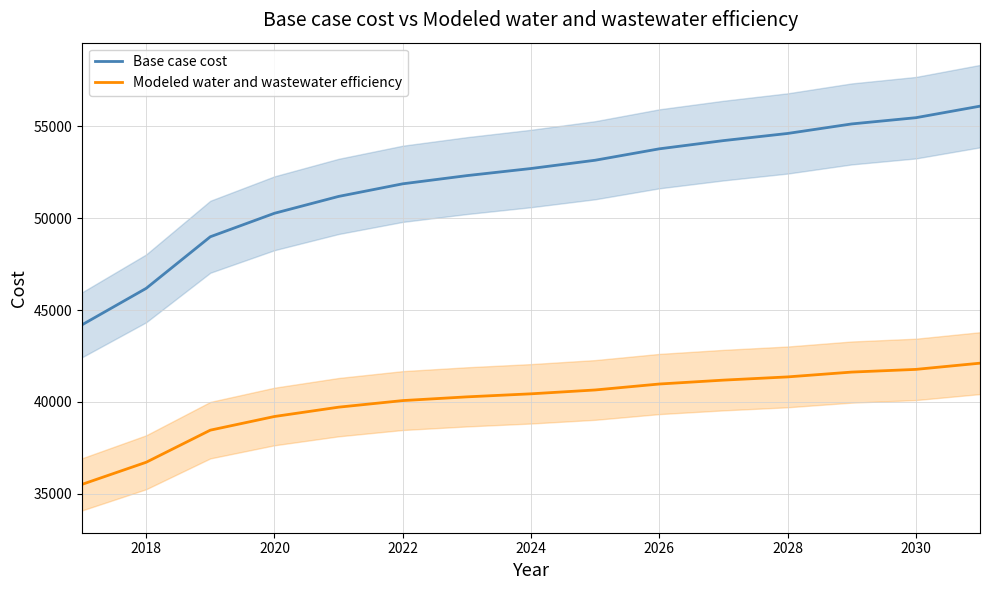

True or false: Base case cost and Modeled water and wastewater efficiency intersect in this chart.

False